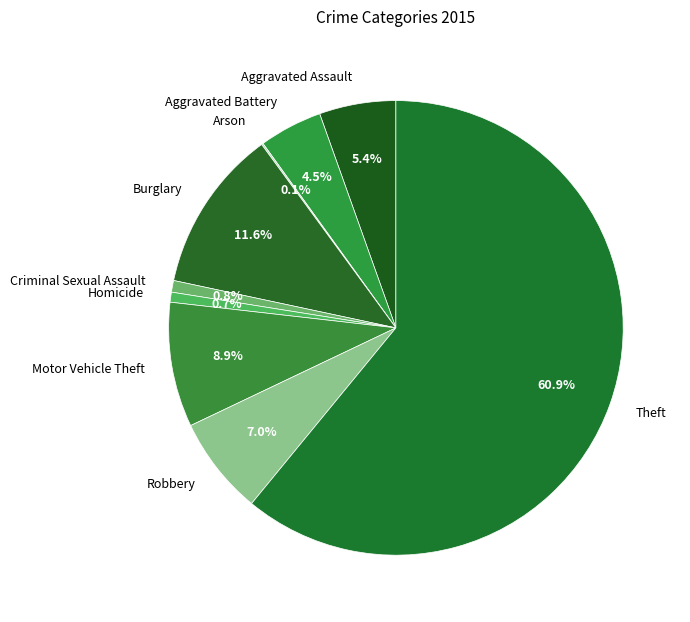

Is Theft the majority of the pie?

Yes